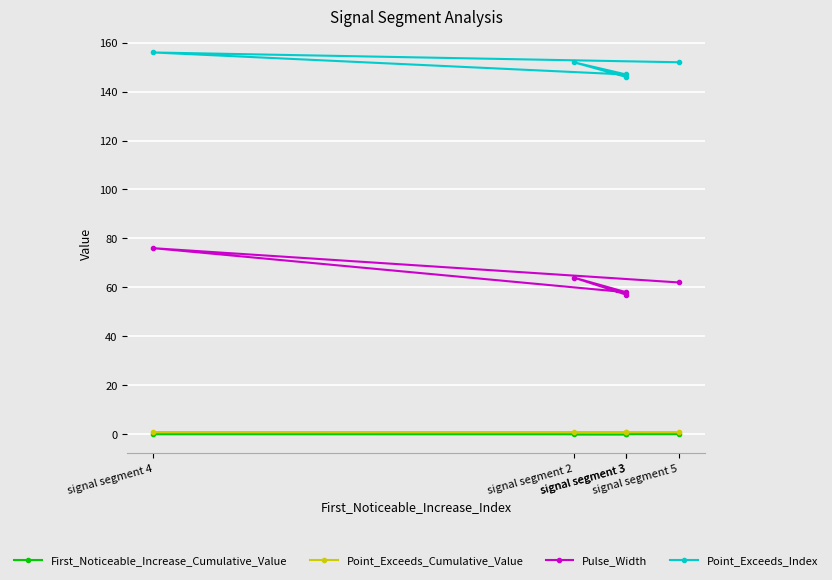

Which has a higher value, signal segment 4 or signal segment 3?

signal segment 4